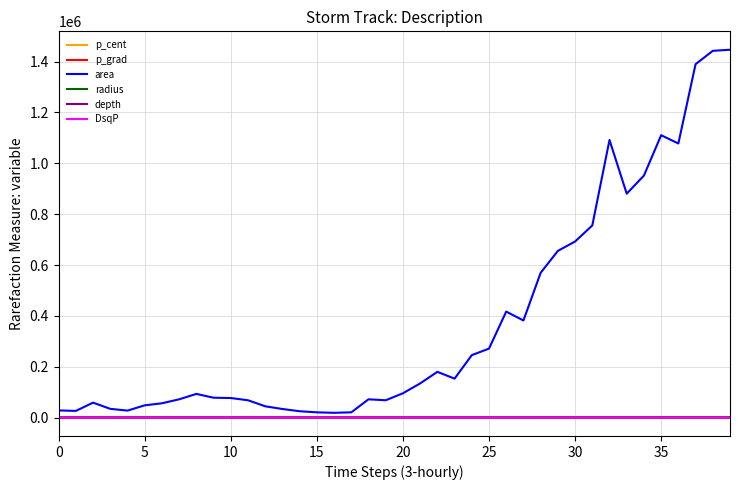

Which series has the largest total across all categories?

area